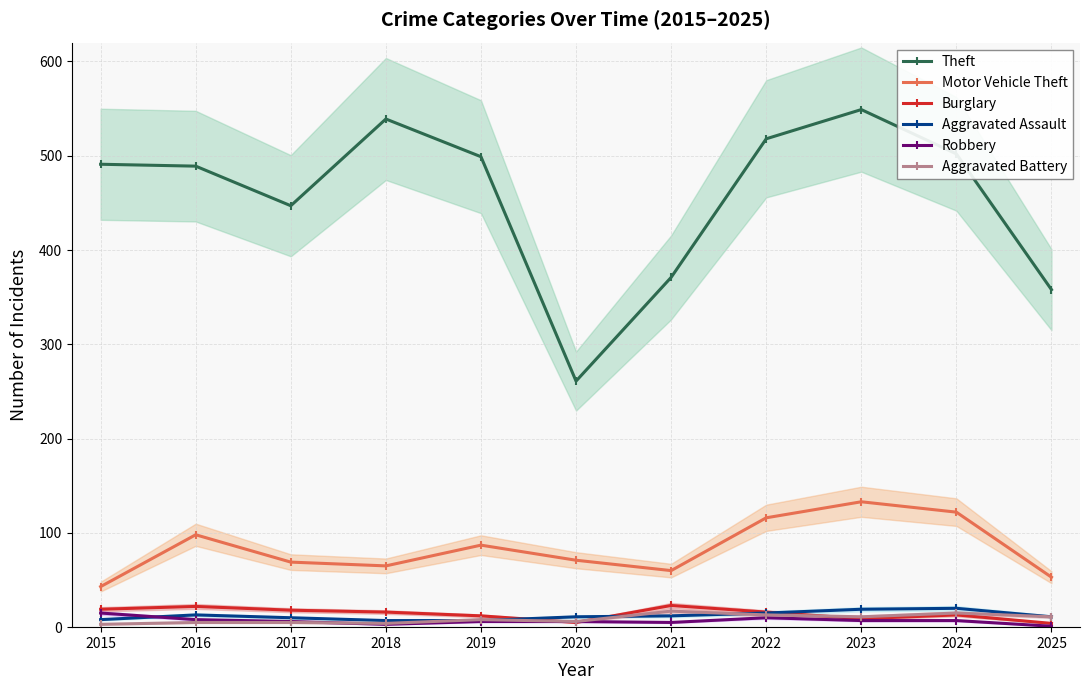

List the labels in order of Robbery value, largest first.

2015, 2022, 2016, 2023, 2024, 2017, 2019, 2020, 2021, 2018, 2025